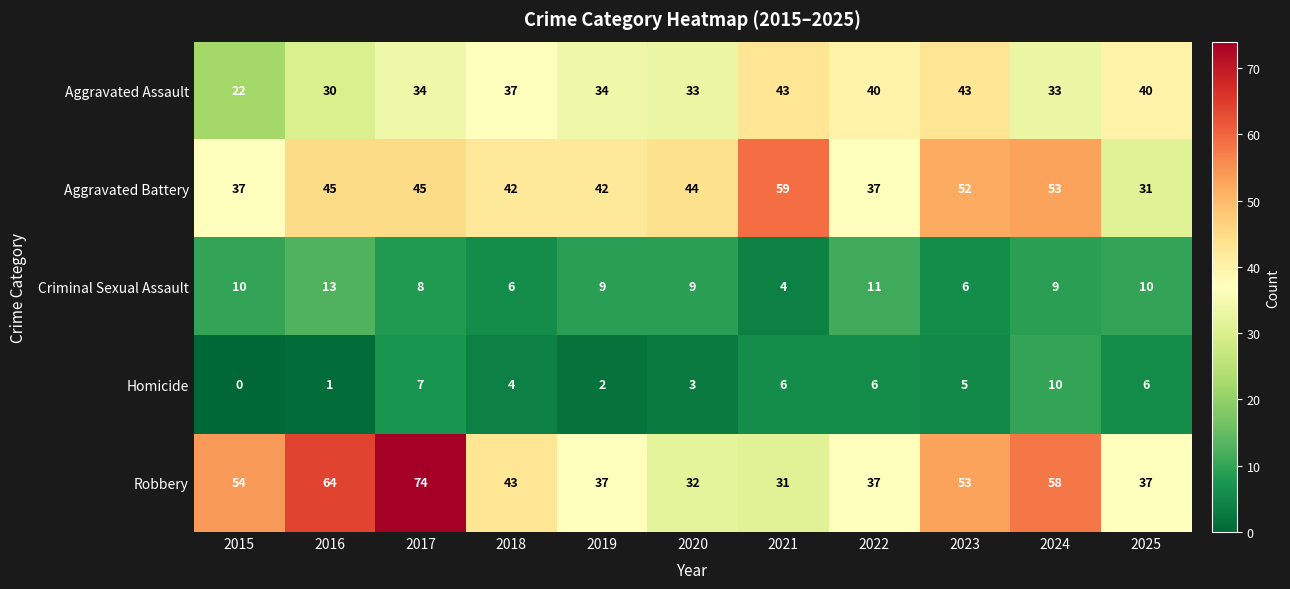

Between 2018 and 2025, which series saw the biggest shift?

Aggravated Battery